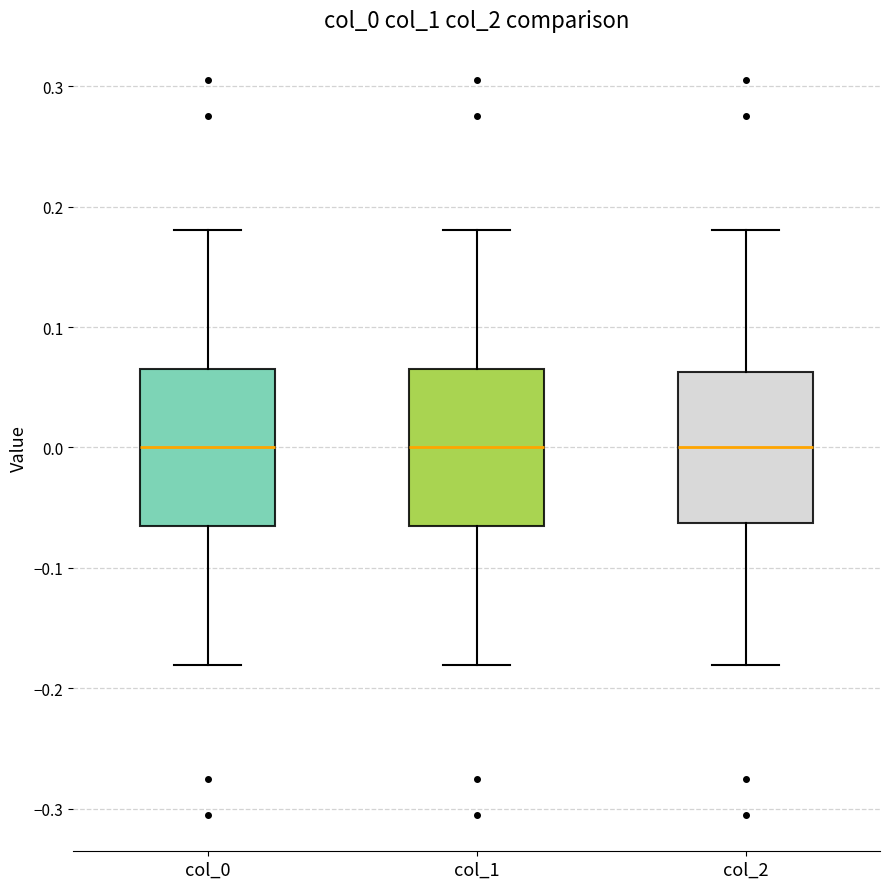

Where does the upper whisker of the box for col_1 end on the y-axis? The values are not printed on the chart, so give them approximately, as read against the axis.

0.18